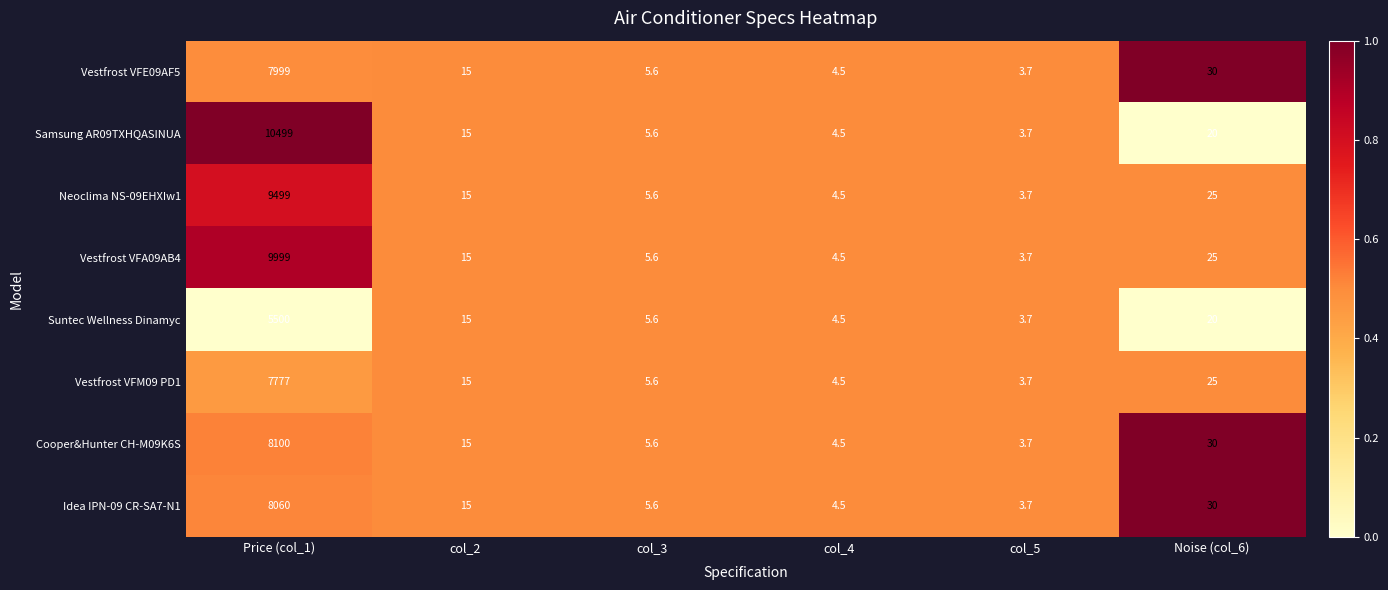

What is the average value of the Vestfrost VFA09AB4 series?

1675.5